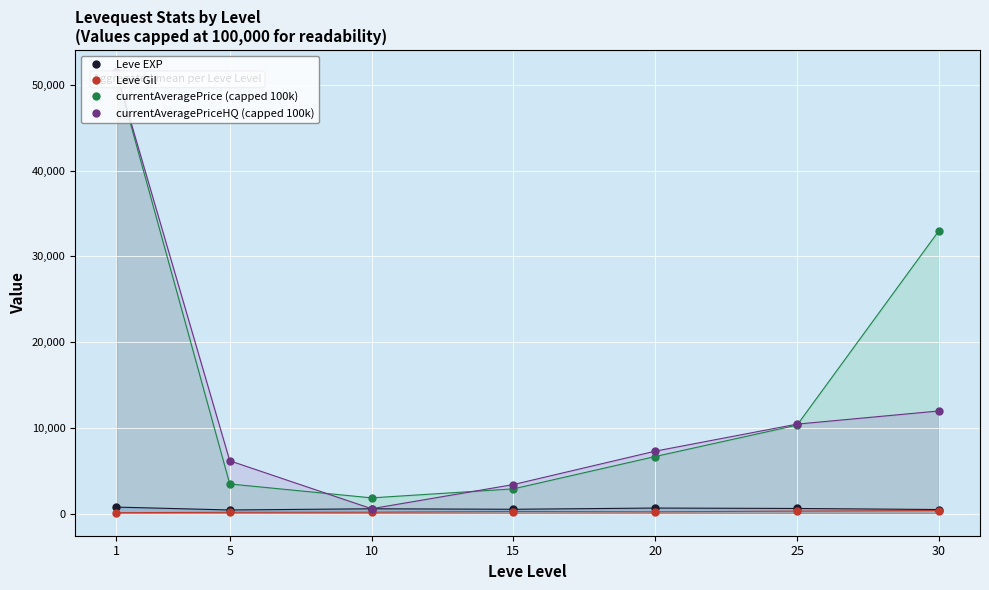

Reading left to right, what are all the values shown in this chart?

Leve EXP: 765.0	428.3	566.7	510.0	653.3	603.3	480.0
Leve Gil: 112.0	159.0	170.7	249.7	214.2	297.3	361.0
currentAveragePrice (capped 100k): 51500.0	3462.9	1840.5	2890.6	6664.8	10323.1	32992.1
currentAveragePriceHQ (capped 100k): 51500.0	6166.7	575.0	3393.8	7289.1	10441.7	11976.0